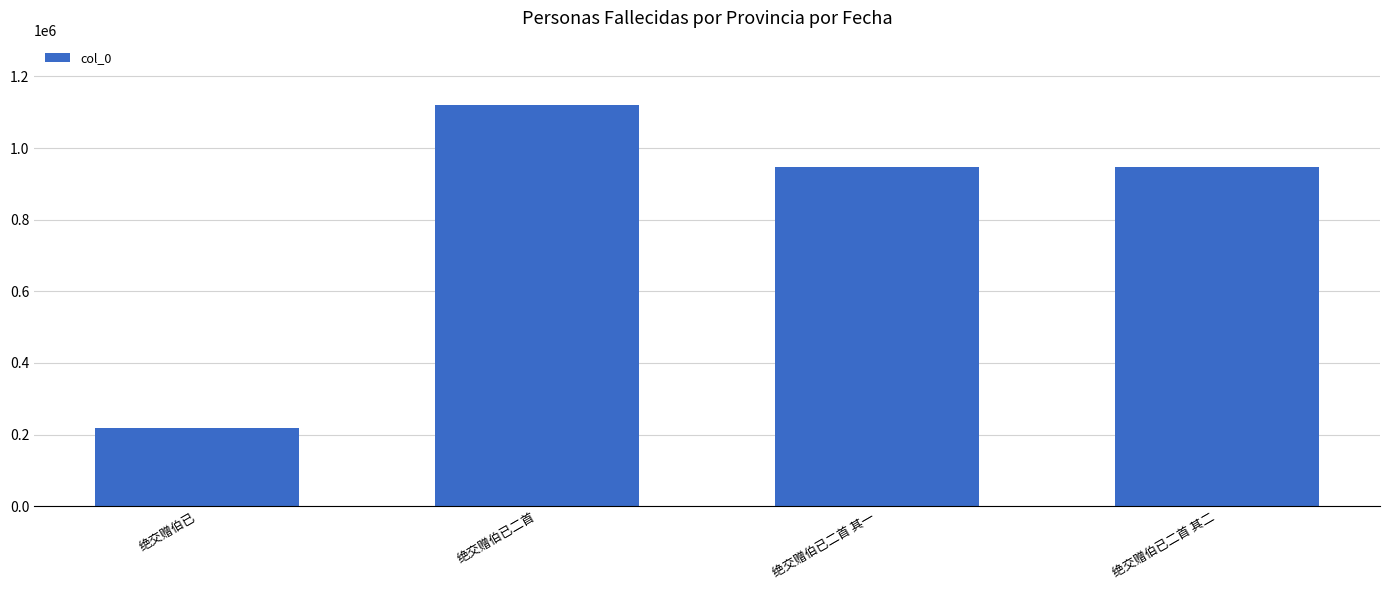

How many series are shown in this chart?

1